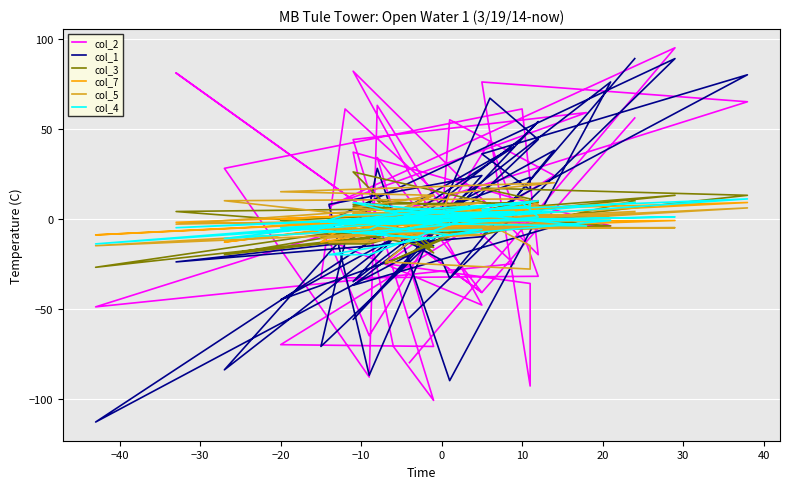

How many lines are shown in the chart?

6